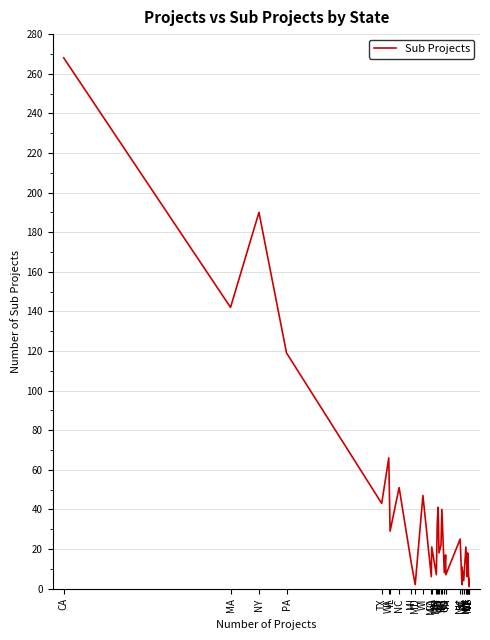

What is the value of the 5th point from the left?

43